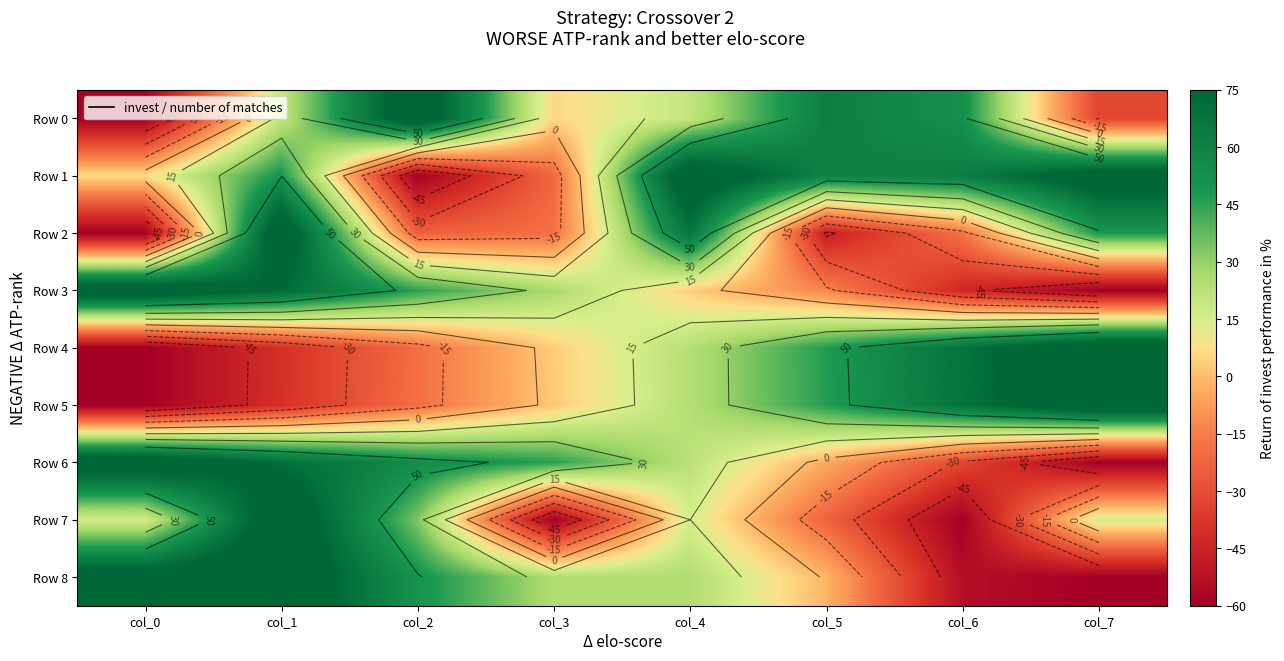

List the series in order of their peak value, highest first.

Row 0, Row 1, Row 2, Row 3, Row 4, Row 5, Row 6, Row 7, Row 8